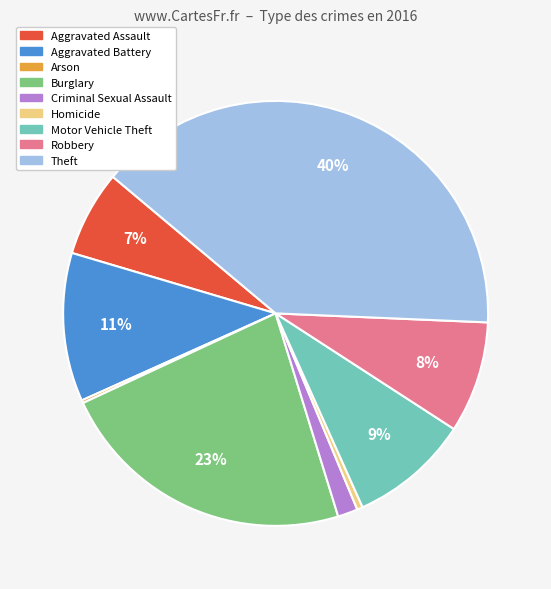

Between Aggravated Battery and Homicide, which is larger?

Aggravated Battery